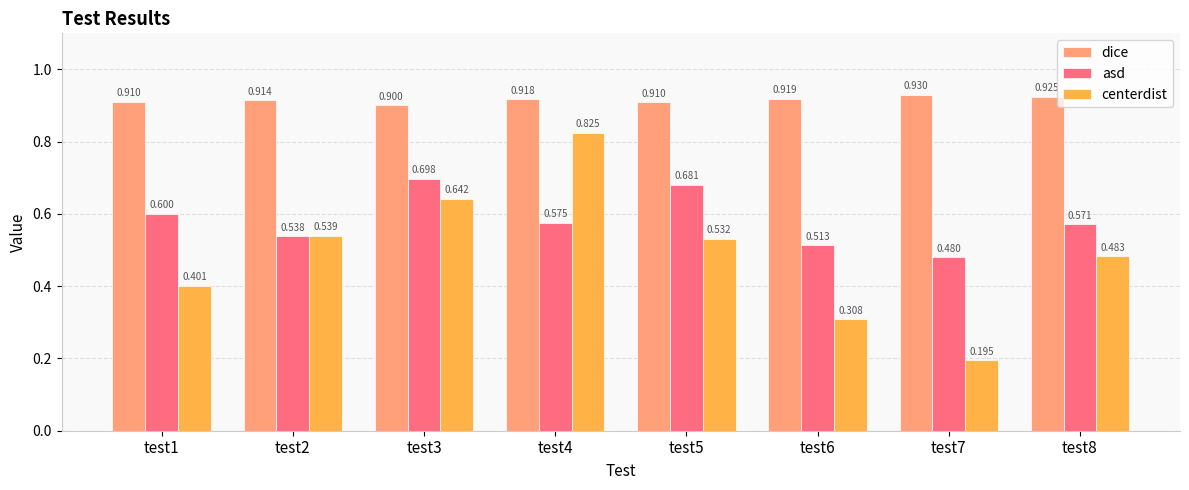

Which series has the largest range (max minus min)?

centerdist